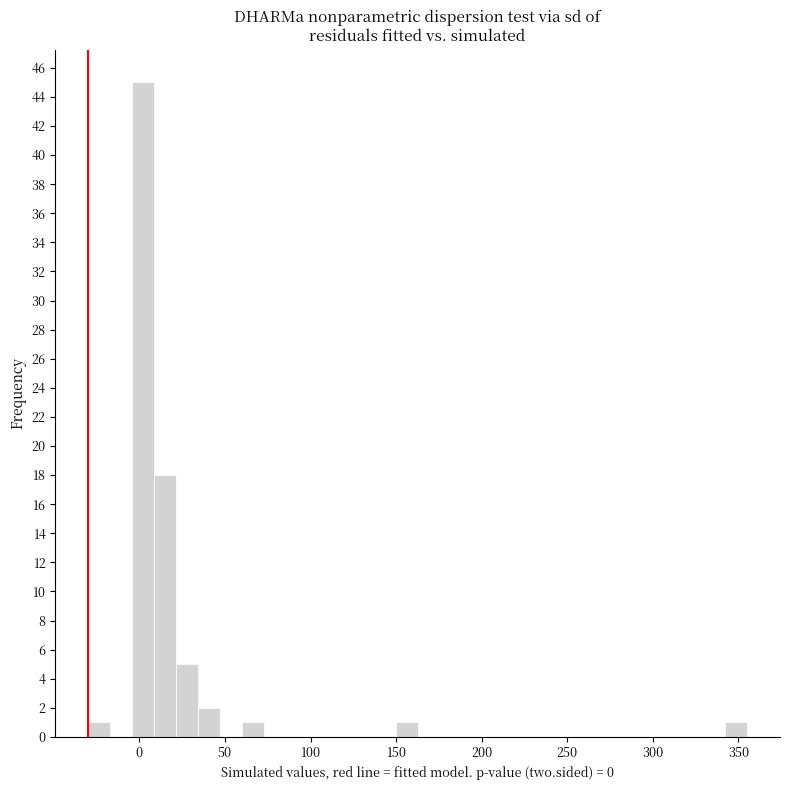

Read against the x-axis, roughly where is the centre of the tallest bar?

0